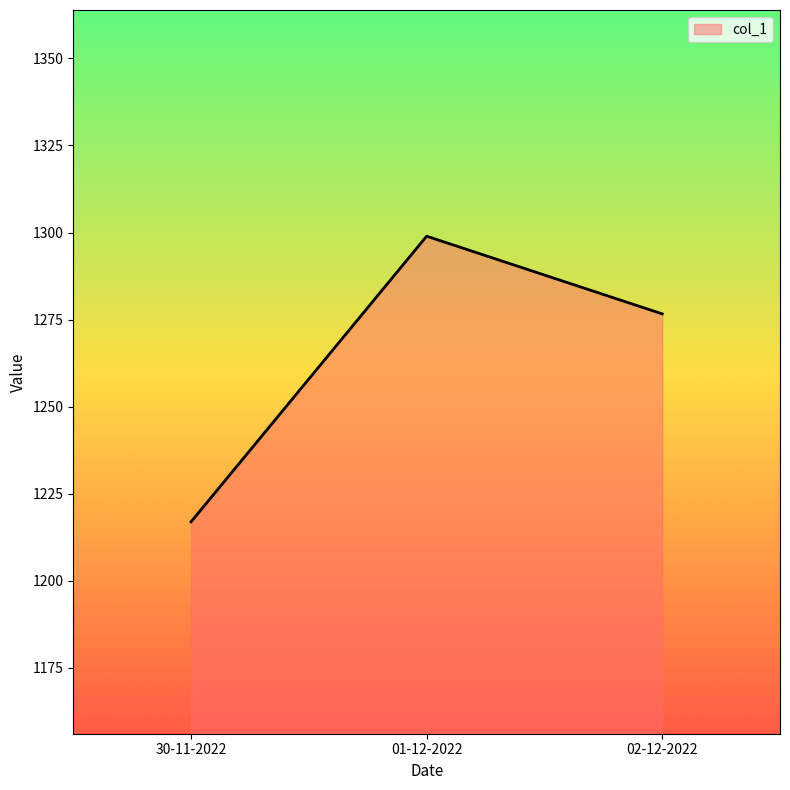

What is the sum of all values?

3792.5